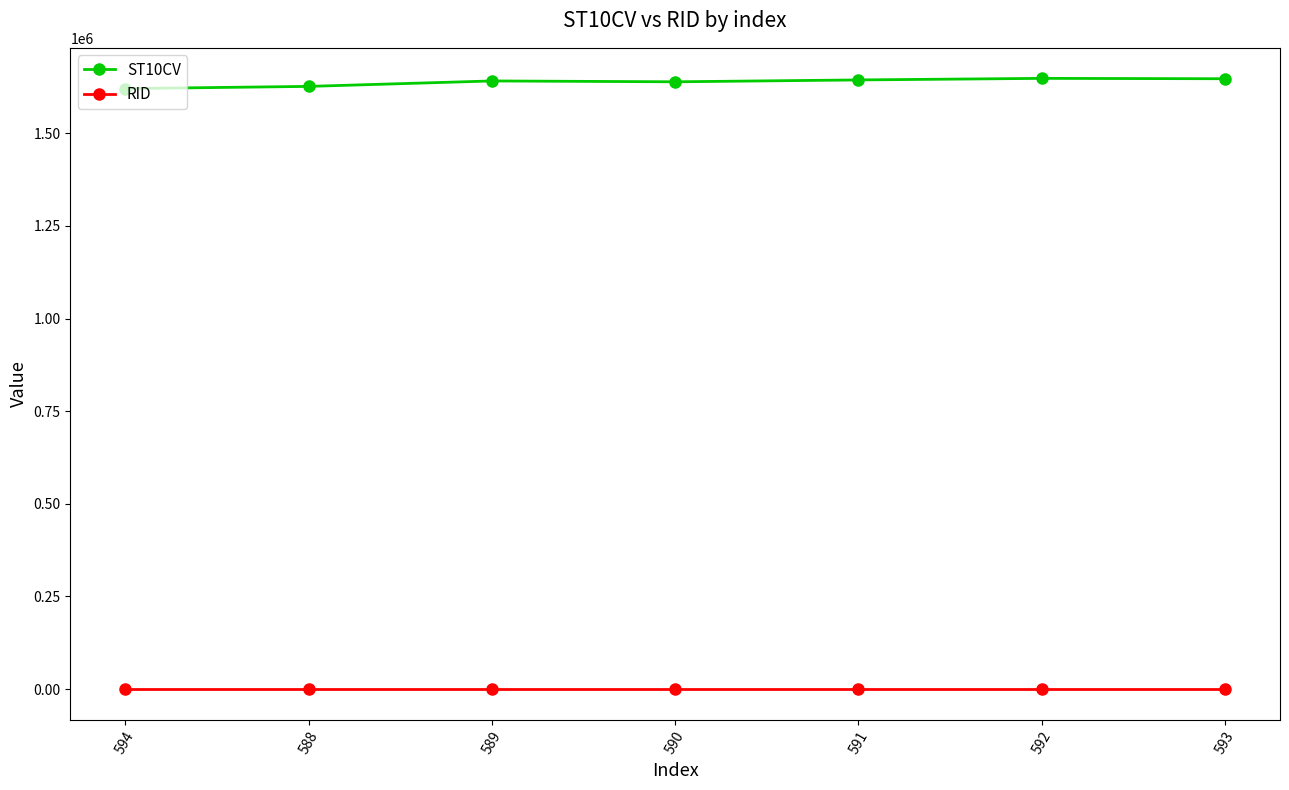

True or false: ST10CV and RID intersect in this chart.

False